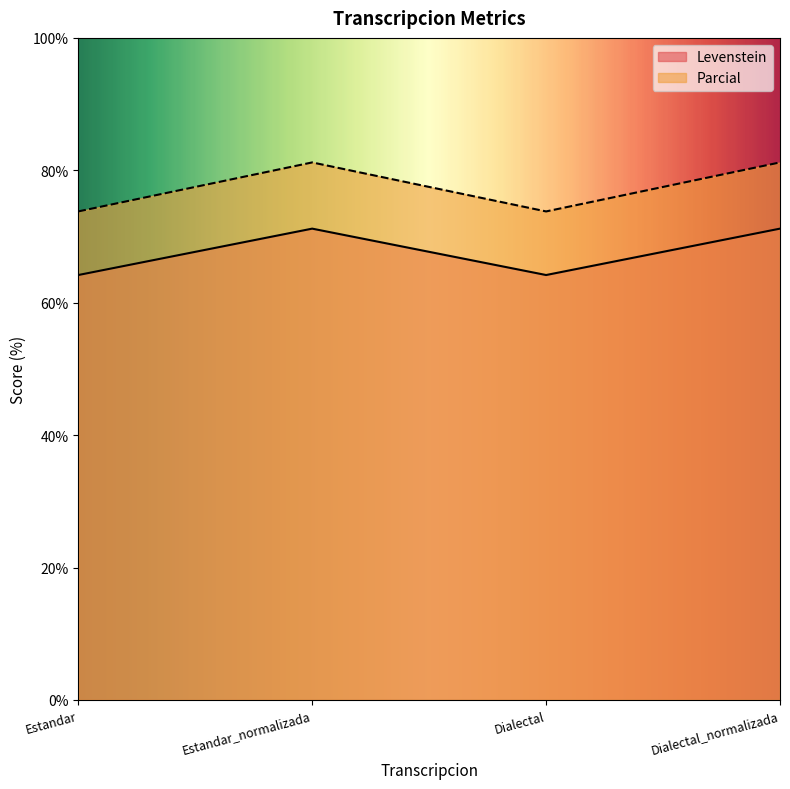

True or false: Levenstein and Parcial intersect in this chart.

False